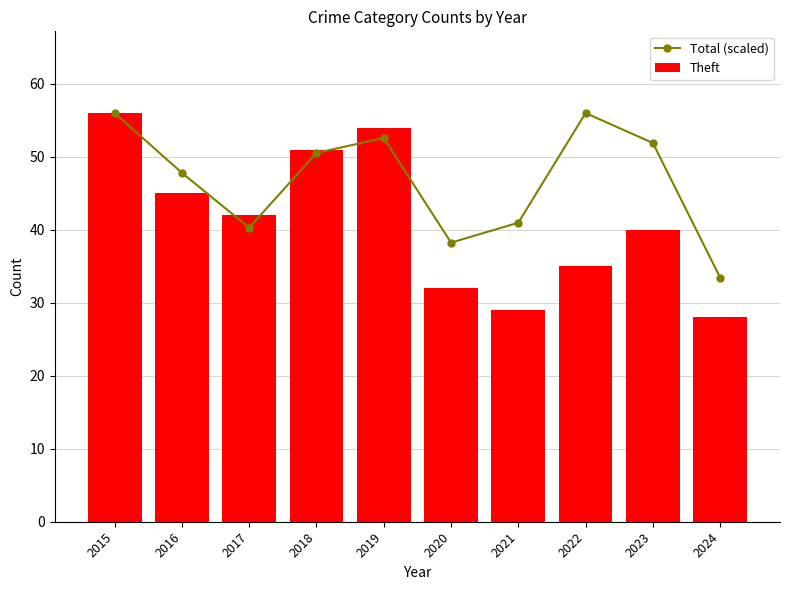

Is the value of Theft at 2020 greater than the value of Total (scaled) at 2017?

No